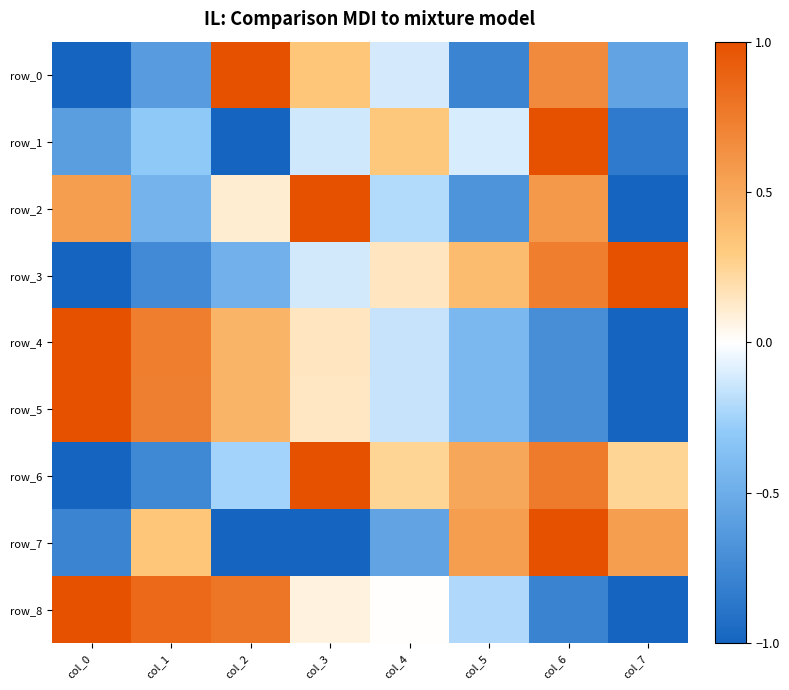

Reading left to right, what are all the values shown in this chart?

row_0: col_0=-1.0	col_1=-0.6	col_2=1.0	col_3=0.3	col_4=-0.1	col_5=-0.8	col_6=0.7	col_7=-0.6
row_1: col_0=-0.6	col_1=-0.3	col_2=-1.0	col_3=-0.1	col_4=0.3	col_5=-0.1	col_6=1.0	col_7=-0.9
row_2: col_0=0.6	col_1=-0.5	col_2=0.1	col_3=1.0	col_4=-0.2	col_5=-0.7	col_6=0.6	col_7=-1.0
row_3: col_0=-1.0	col_1=-0.7	col_2=-0.5	col_3=-0.1	col_4=0.1	col_5=0.4	col_6=0.7	col_7=1.0
row_4: col_0=1.0	col_1=0.7	col_2=0.4	col_3=0.1	col_4=-0.2	col_5=-0.4	col_6=-0.7	col_7=-1.0
row_5: col_0=1.0	col_1=0.7	col_2=0.4	col_3=0.1	col_4=-0.2	col_5=-0.4	col_6=-0.7	col_7=-1.0
row_6: col_0=-1.0	col_1=-0.8	col_2=-0.2	col_3=1.0	col_4=0.2	col_5=0.5	col_6=0.8	col_7=0.2
row_7: col_0=-0.8	col_1=0.3	col_2=-1.0	col_3=-1.0	col_4=-0.6	col_5=0.6	col_6=1.0	col_7=0.6
row_8: col_0=1.0	col_1=0.9	col_2=0.8	col_3=0.1	col_4=0.0	col_5=-0.2	col_6=-0.8	col_7=-1.0